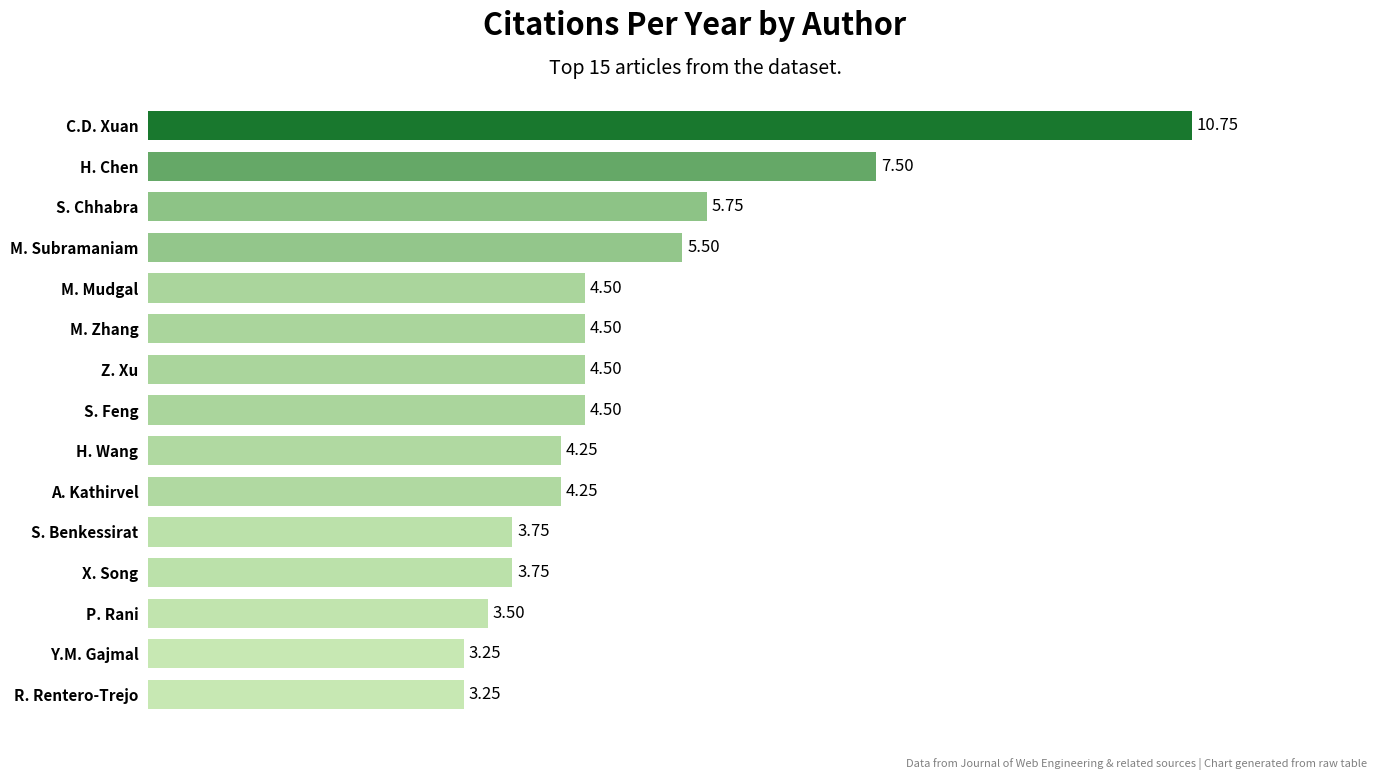

Which has a higher value, Y.M. Gajmal or M. Mudgal?

M. Mudgal